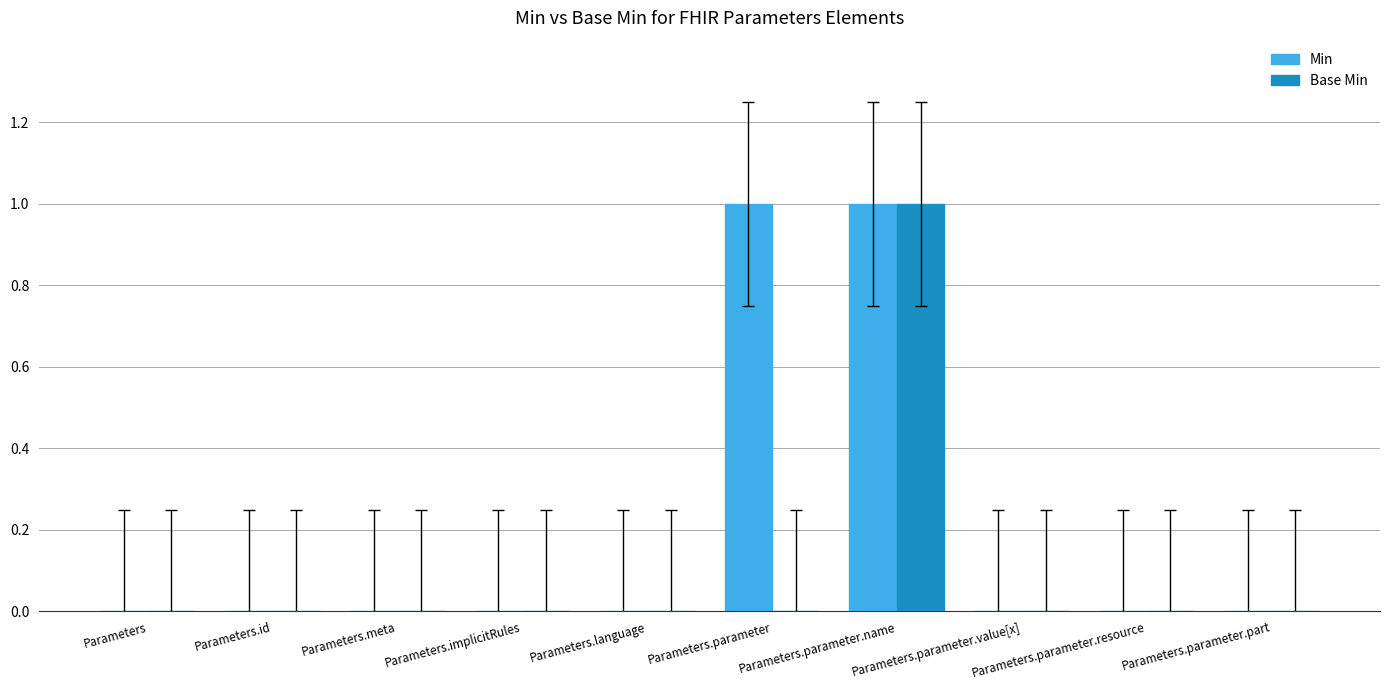

Reading left to right, extract all data points from this chart.

Min: Parameters=0	Parameters.id=0	Parameters.meta=0	Parameters.implicitRules=0	Parameters.language=0	Parameters.parameter=1	Parameters.parameter.name=1	Parameters.parameter.value[x]=0	Parameters.parameter.resource=0	Parameters.parameter.part=0
Base Min: Parameters=0	Parameters.id=0	Parameters.meta=0	Parameters.implicitRules=0	Parameters.language=0	Parameters.parameter=0	Parameters.parameter.name=1	Parameters.parameter.value[x]=0	Parameters.parameter.resource=0	Parameters.parameter.part=0